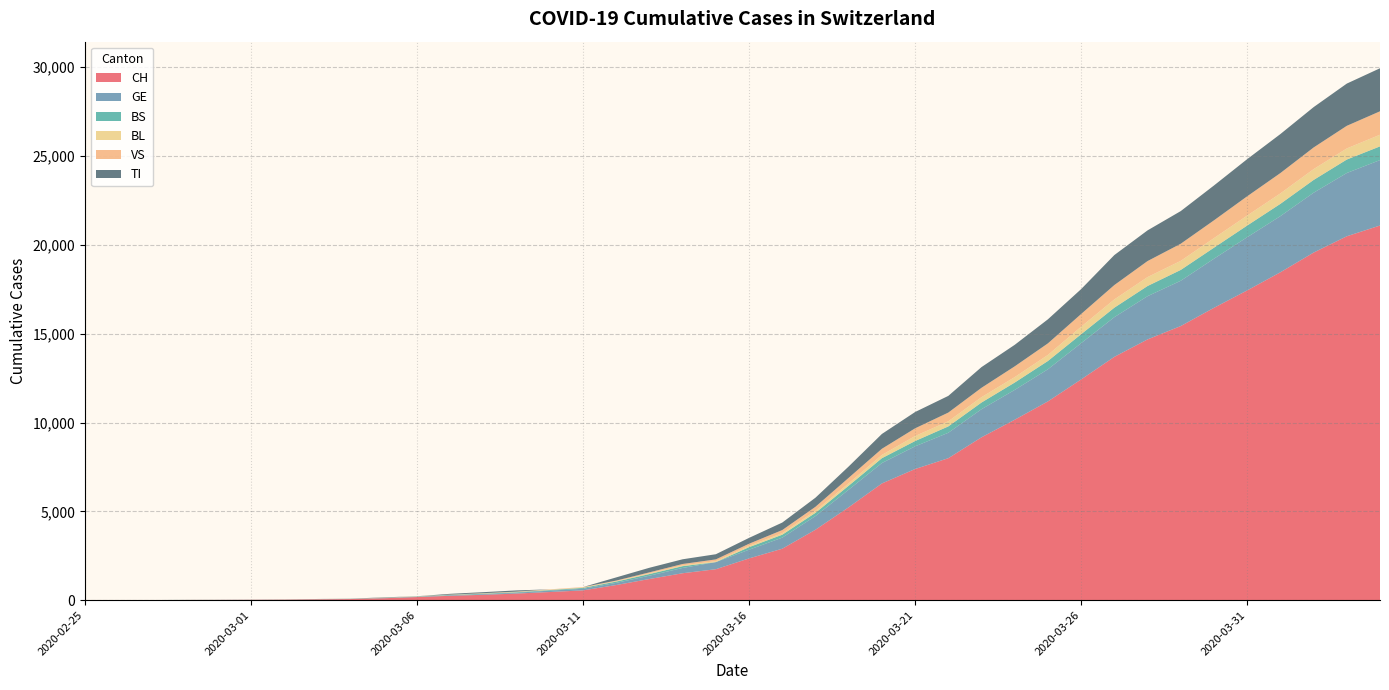

Reading right to left, what are all the values shown in this chart?

CH: 2020-04-04=21088	2020-04-03=20482	2020-04-02=19564	2020-04-01=18455	2020-03-31=17435	2020-03-30=16455	2020-03-29=15429	2020-03-28=14677	2020-03-27=13695	2020-03-26=12424	2020-03-25=11188	2020-03-24=10156	2020-03-23=9167	2020-03-22=7990	2020-03-21=7382	2020-03-20=6569	2020-03-19=5229	2020-03-18=3965	2020-03-17=2896	2020-03-16=2350	2020-03-15=1742	2020-03-14=1516	2020-03-13=1191	2020-03-12=852	2020-03-11=551	2020-03-10=458	2020-03-09=373	2020-03-08=303	2020-03-07=247	2020-03-06=176	2020-03-05=109	2020-03-04=63	2020-03-03=46	2020-03-02=26	2020-03-01=20	2020-02-29=14	2020-02-28=11	2020-02-27=4	2020-02-26=2	2020-02-25=1
GE: 2020-04-04=3683	2020-04-03=3561	2020-04-02=3369	2020-04-01=3161	2020-03-31=2994	2020-03-30=2764	2020-03-29=2550	2020-03-28=2433	2020-03-27=2234	2020-03-26=2041	2020-03-25=1809	2020-03-24=1679	2020-03-23=1582	2020-03-22=1432	2020-03-21=1276	2020-03-20=1150	2020-03-19=991	2020-03-18=769	2020-03-17=623	2020-03-16=490	2020-03-15=401	2020-03-14=298	2020-03-13=188	2020-03-12=121	2020-03-11=90	2020-03-10=79	2020-03-09=49	2020-03-08=40	2020-03-07=30	2020-03-06=18	2020-03-05=13	2020-03-04=9	2020-03-03=9	2020-03-02=7	2020-03-01=7	2020-02-29=5	2020-02-28=3	2020-02-27=1	2020-02-26=1	2020-02-25=0
BS: 2020-04-04=771	2020-04-03=758	2020-04-02=718	2020-04-01=691	2020-03-31=657	2020-03-30=621	2020-03-29=609	2020-03-28=573	2020-03-27=534	2020-03-26=505	2020-03-25=466	2020-03-24=414	2020-03-23=376	2020-03-22=358	2020-03-21=299	2020-03-20=272	2020-03-19=222	2020-03-18=182	2020-03-17=165	2020-03-16=144	2020-03-15=0	2020-03-14=100	2020-03-13=92	2020-03-12=73	2020-03-11=49	2020-03-10=33	2020-03-09=28	2020-03-08=24	2020-03-07=21	2020-03-06=15	2020-03-05=8	2020-03-04=3	2020-03-03=3	2020-03-02=1	2020-03-01=1	2020-02-29=1	2020-02-28=1	2020-02-27=1	2020-02-26=0	2020-02-25=0
BL: 2020-04-04=656	2020-04-03=625	2020-04-02=610	2020-04-01=588	2020-03-31=561	2020-03-30=539	2020-03-29=511	2020-03-28=502	2020-03-27=466	2020-03-26=422	2020-03-25=341	2020-03-24=306	2020-03-23=302	2020-03-22=289	2020-03-21=282	2020-03-20=184	2020-03-19=134	2020-03-18=116	2020-03-17=89	2020-03-16=76	2020-03-15=54	2020-03-14=47	2020-03-13=42	2020-03-12=26	2020-03-11=26	2020-03-10=22	2020-03-09=20	2020-03-08=19	2020-03-07=15	2020-03-06=6	2020-03-05=6	2020-03-04=2	2020-03-03=2	2020-03-02=2	2020-03-01=2	2020-02-29=2	2020-02-28=1	2020-02-27=0	2020-02-26=0	2020-02-25=0
VS: 2020-04-04=1319	2020-04-03=1273	2020-04-02=1218	2020-04-01=1145	2020-03-31=1085	2020-03-30=1000	2020-03-29=964	2020-03-28=902	2020-03-27=808	2020-03-26=715	2020-03-25=651	2020-03-24=606	2020-03-23=527	2020-03-22=490	2020-03-21=433	2020-03-20=346	2020-03-19=311	2020-03-18=225	2020-03-17=173	2020-03-16=116	2020-03-15=98	2020-03-14=76	2020-03-13=53	2020-03-12=30	2020-03-11=22	2020-03-10=17	2020-03-09=12	2020-03-08=7	2020-03-07=0	2020-03-06=6	2020-03-05=5	2020-03-04=4	2020-03-03=3	2020-03-02=3	2020-03-01=0	2020-02-29=1	2020-02-28=1	2020-02-27=0	2020-02-26=0	2020-02-25=0
TI: 2020-04-04=2422	2020-04-03=2377	2020-04-02=2271	2020-04-01=2195	2020-03-31=2091	2020-03-30=1962	2020-03-29=1837	2020-03-28=1727	2020-03-27=1688	2020-03-26=1401	2020-03-25=1354	2020-03-24=1211	2020-03-23=1165	2020-03-22=939	2020-03-21=918	2020-03-20=834	2020-03-19=638	2020-03-18=511	2020-03-17=422	2020-03-16=330	2020-03-15=291	2020-03-14=265	2020-03-13=258	2020-03-12=180	2020-03-11=0	2020-03-10=0	2020-03-09=68	2020-03-08=58	2020-03-07=45	2020-03-06=0	2020-03-05=18	2020-03-04=5	2020-03-03=4	2020-03-02=2	2020-03-01=0	2020-02-29=0	2020-02-28=0	2020-02-27=0	2020-02-26=0	2020-02-25=1